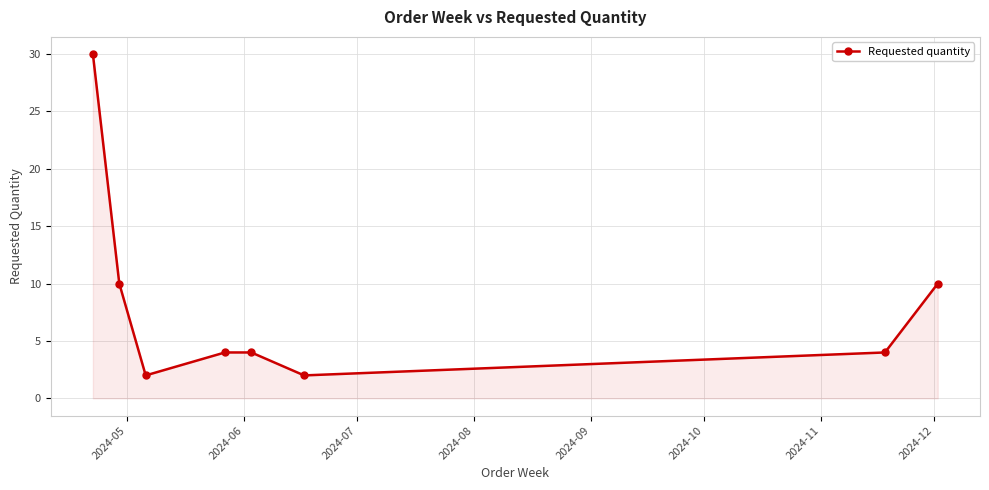

Does the chart have visible grid lines?

Yes